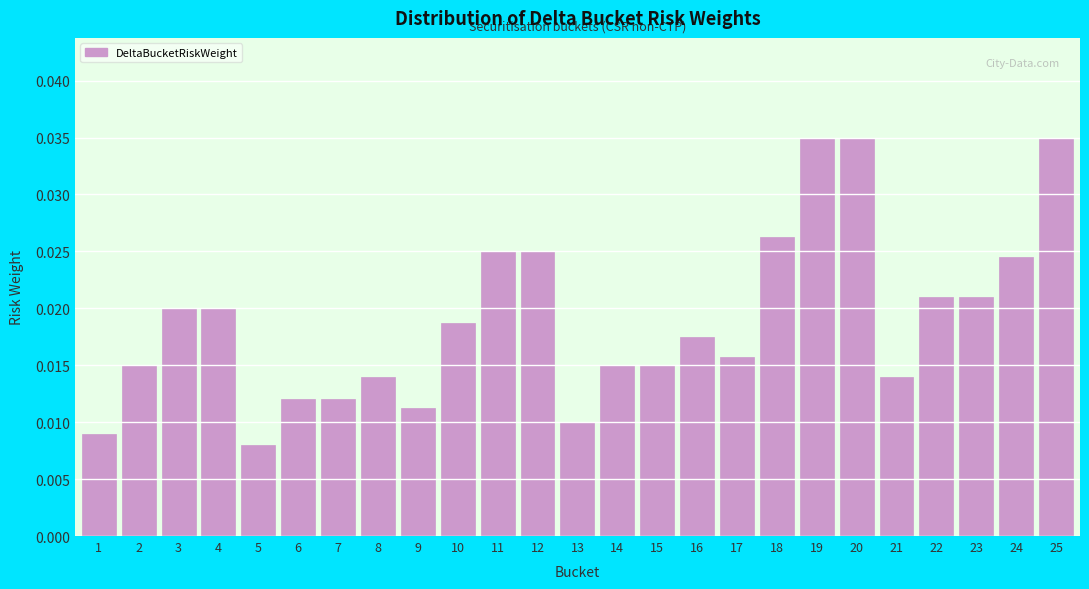

Which has a higher value, 11 or 14?

11